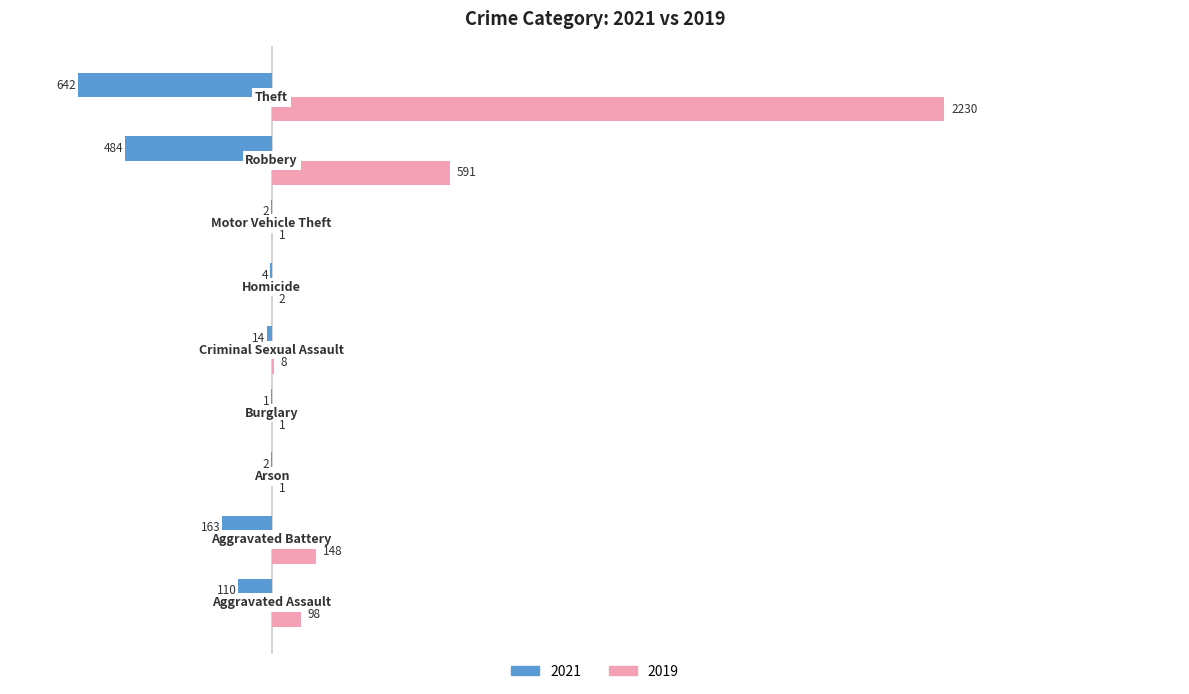

Which series has the largest total across all categories?

2019